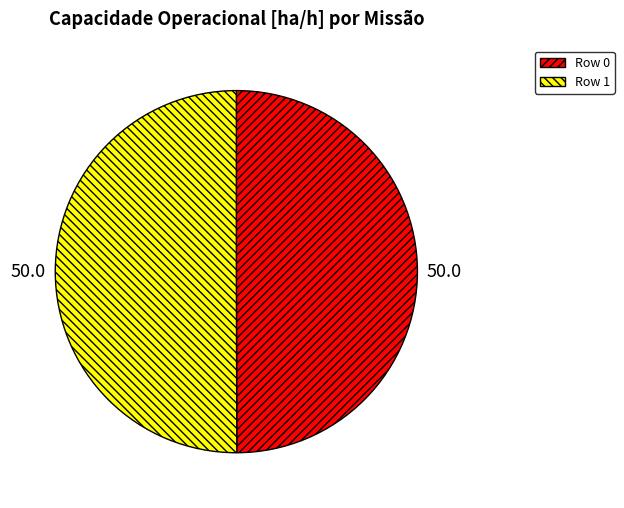

Approximately how many times larger is the value at Row 0 compared to Row 1?

1.0